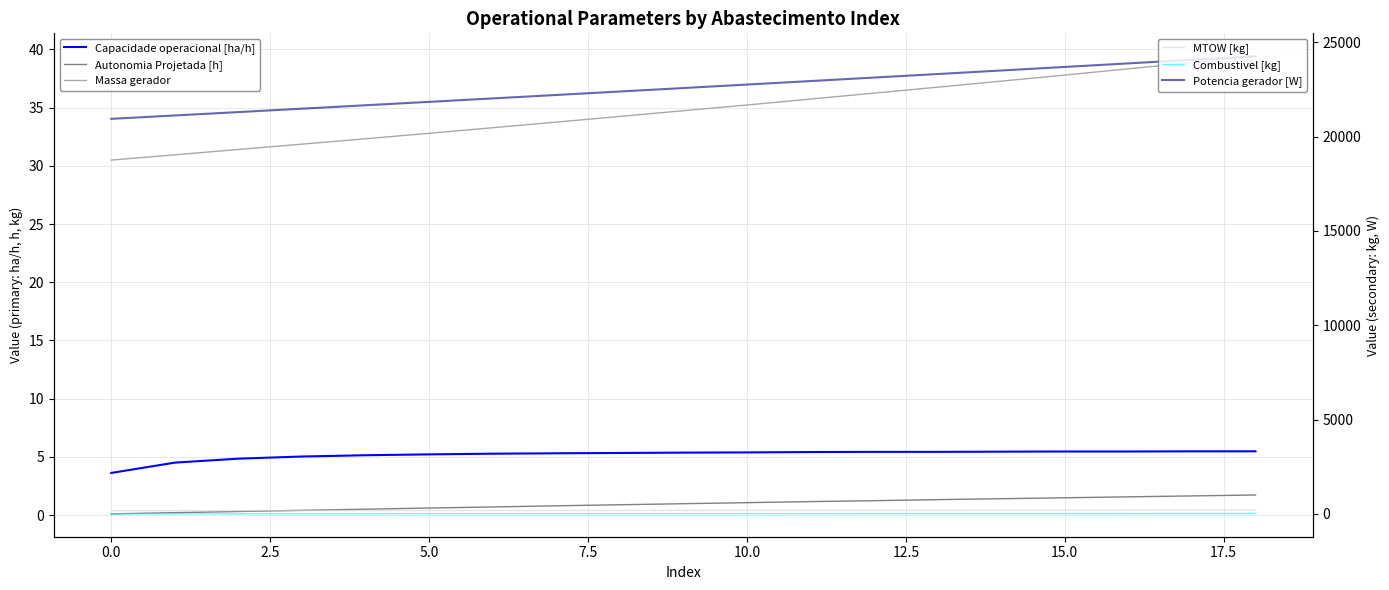

True or false: Capacidade operacional [ha/h] and MTOW [kg] intersect in this chart.

False